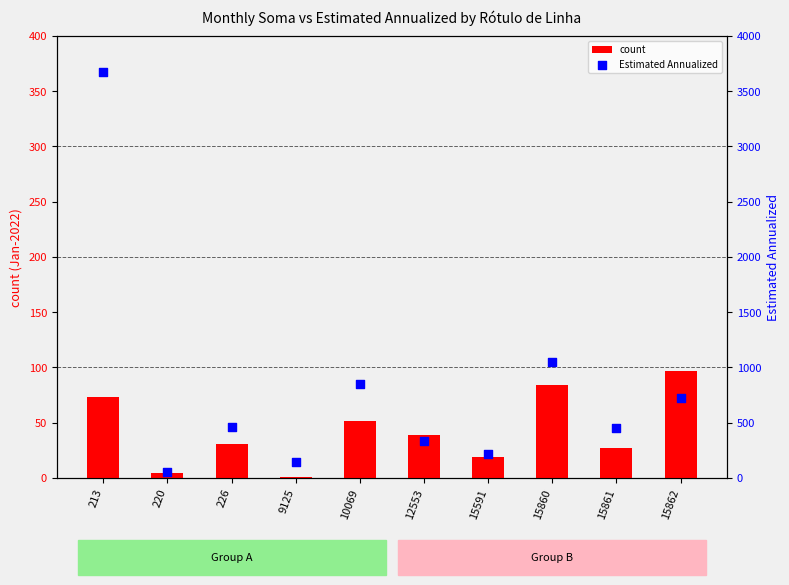

Which series contains the highest Y value?

Estimated Annualized